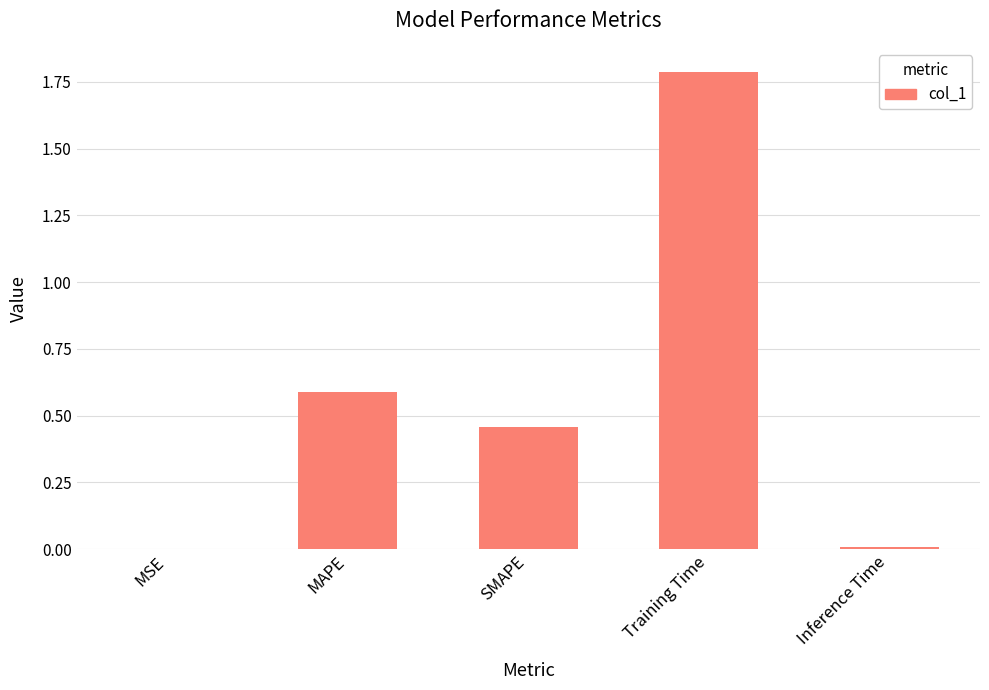

How many categories are shown in the chart?

5